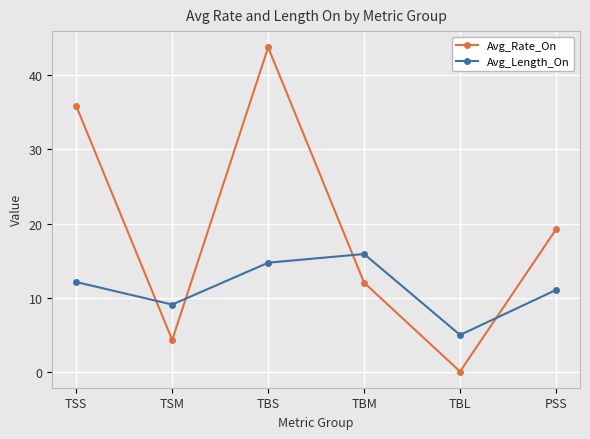

At which label is Avg_Rate_On closest to 21?

PSS